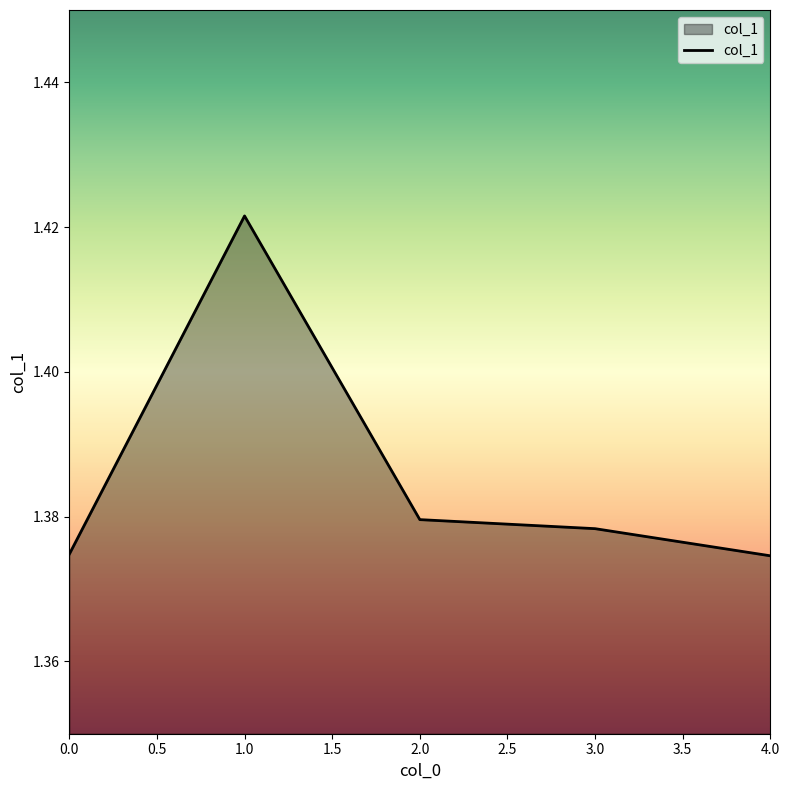

Where is the first local maximum?

1.0